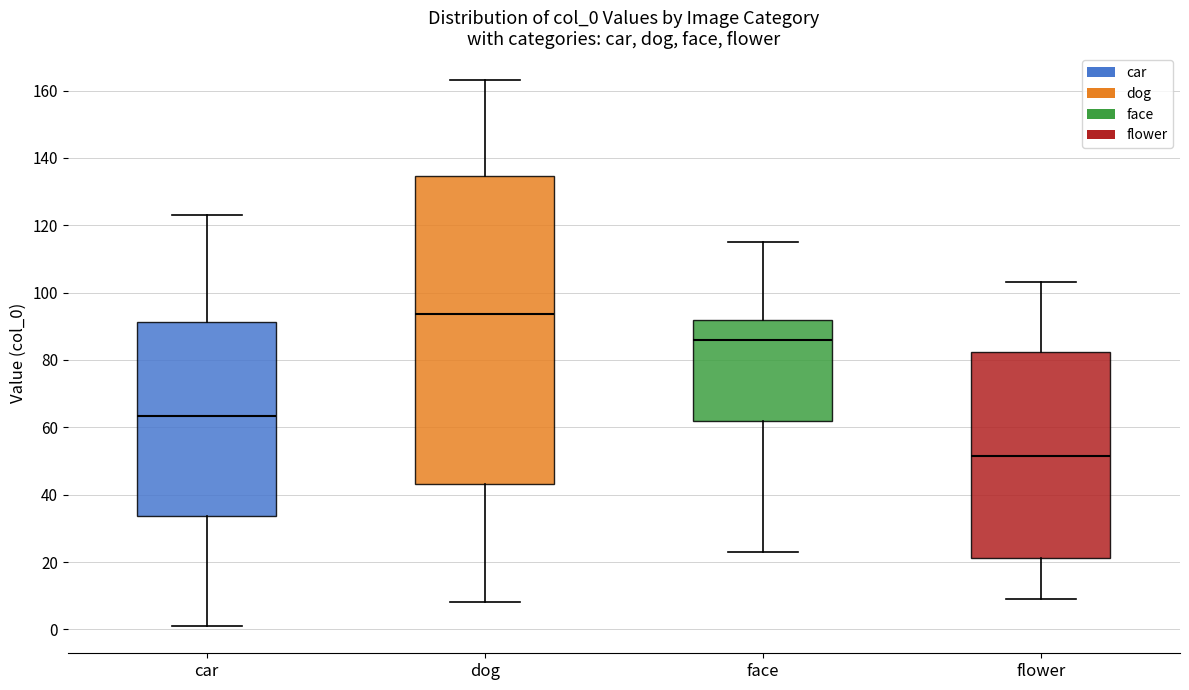

Reading left to right, read every box against the y-axis: the position of its median line, the range the box covers, and the ends of its whiskers. The values are not printed on the chart, so give them approximately, as read against the axis.

car: median 64, box 34 to 92, whiskers 2 to 124
dog: median 94, box 44 to 134, whiskers 8 to 164
face: median 86, box 62 to 92, whiskers 24 to 116
flower: median 52, box 22 to 82, whiskers 10 to 104